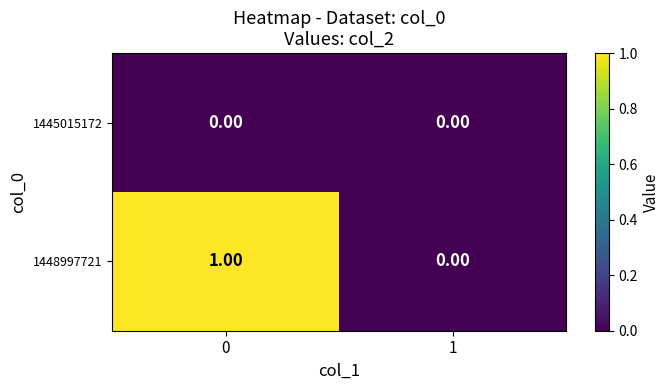

Rank the series by their average value, from highest to lowest.

1448997721, 1445015172